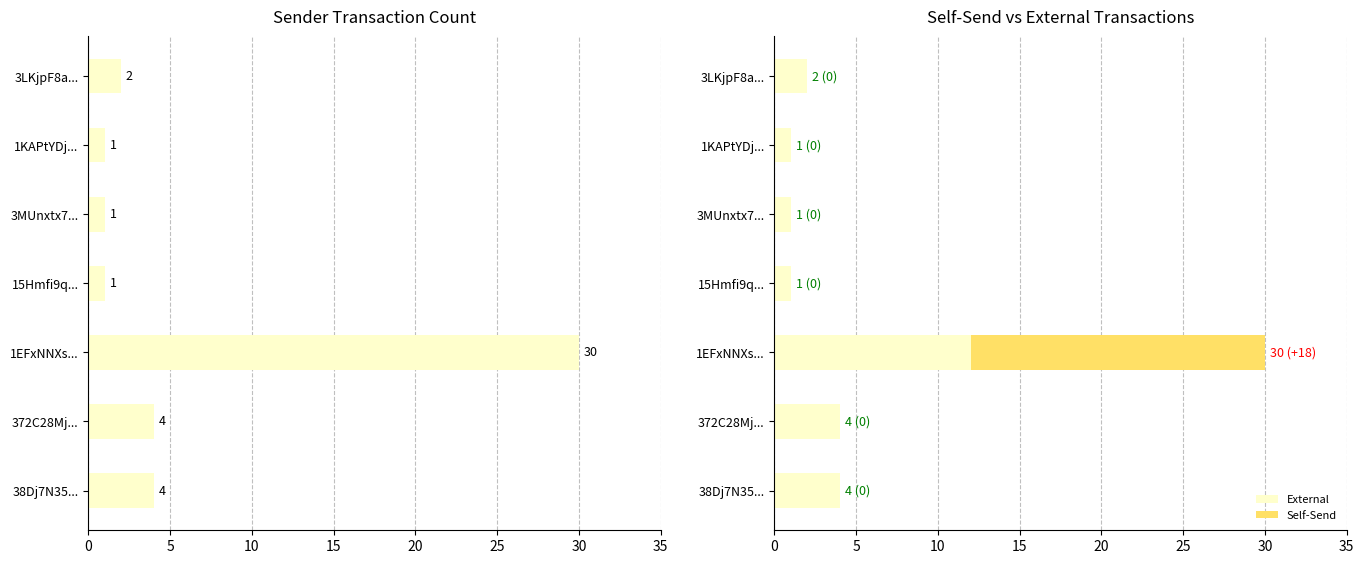

At which label does External reach its peak?

1EFxNNXs...